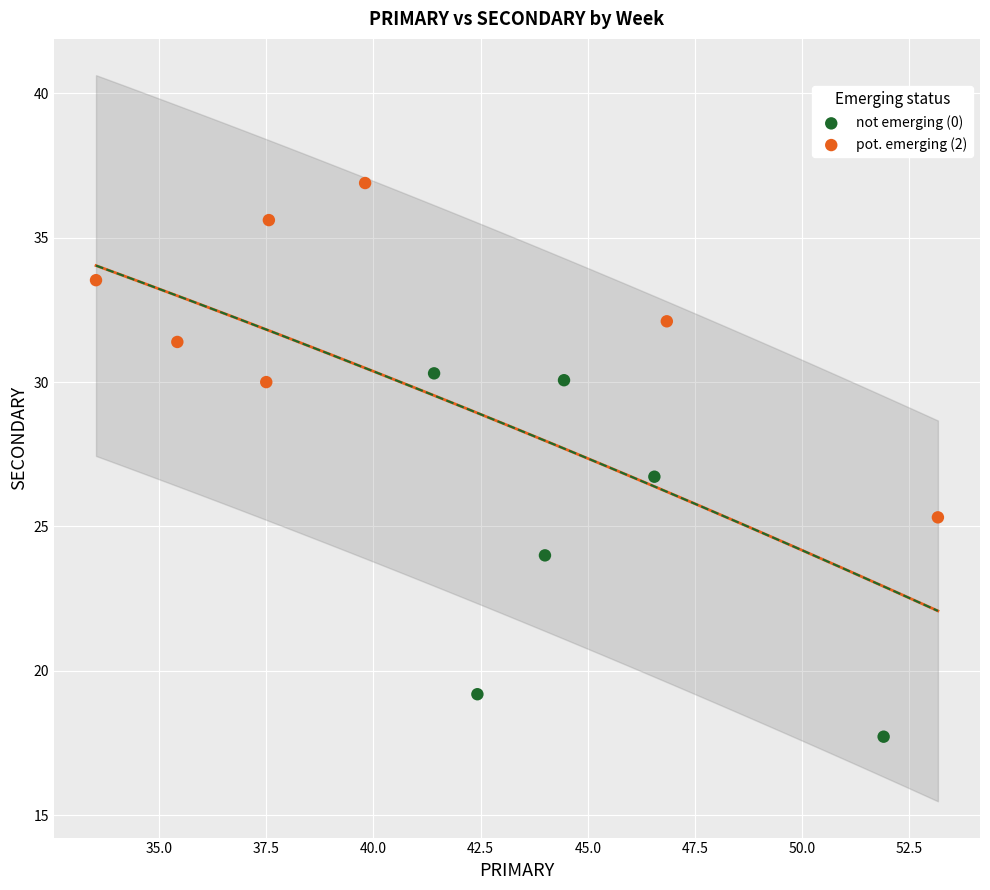

Which series reaches the minimum Y coordinate?

not emerging (0)